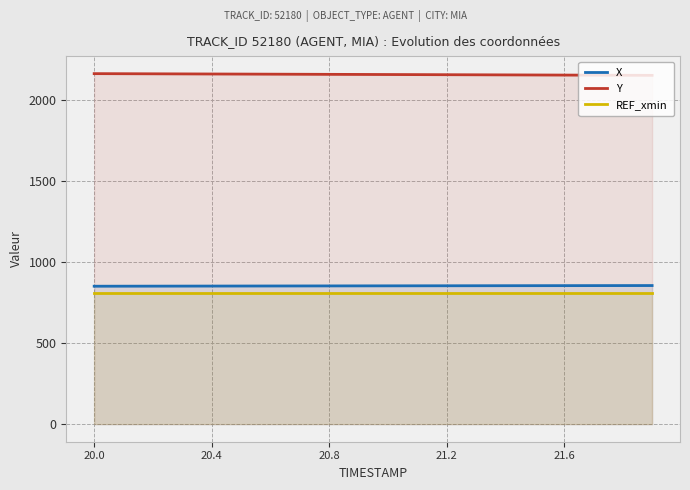

True or false: Y and X intersect in this chart.

False